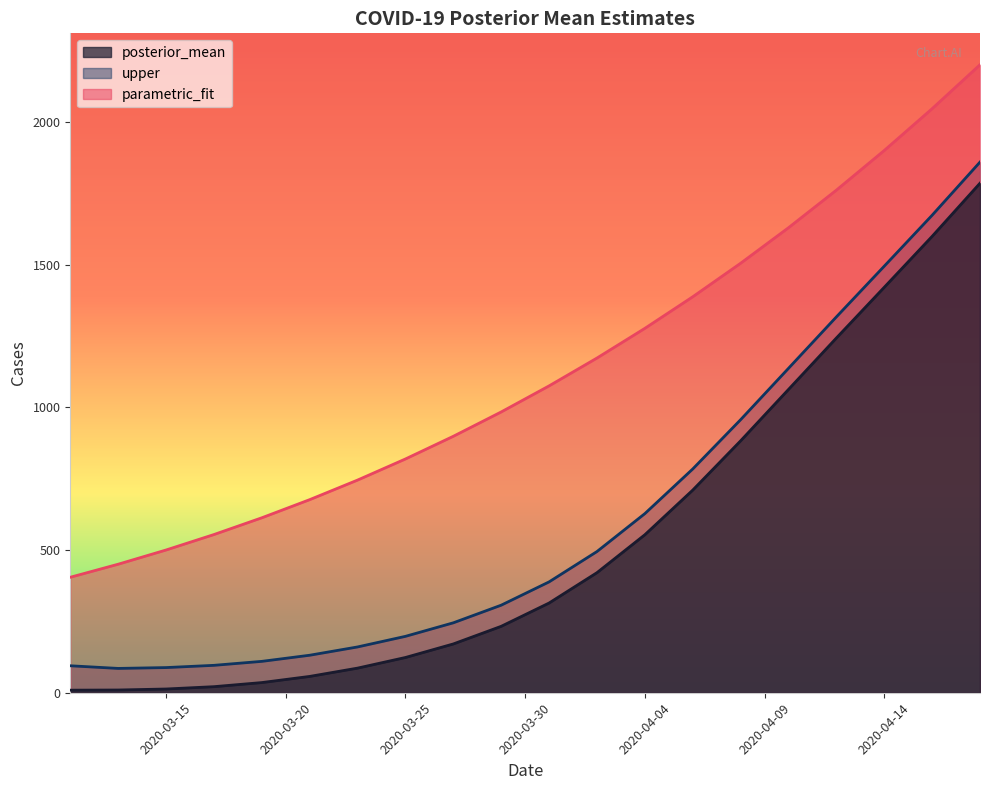

Is it true that posterior_mean equals 480.1 at 2020-03-25?

False